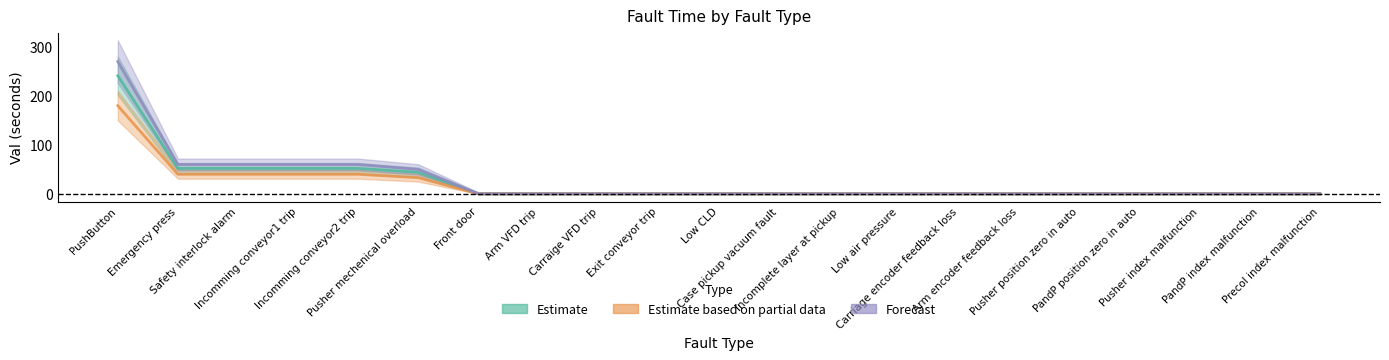

Which series has the largest total across all categories?

Forecast